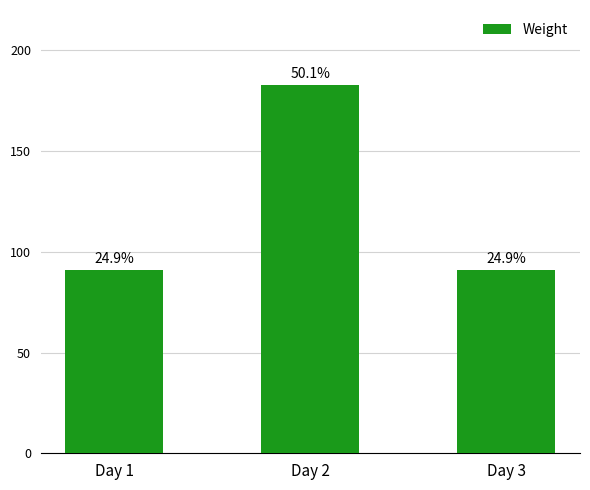

Reading left to right, transcribe all the data shown in this chart.

Day 1=91	Day 2=183	Day 3=91